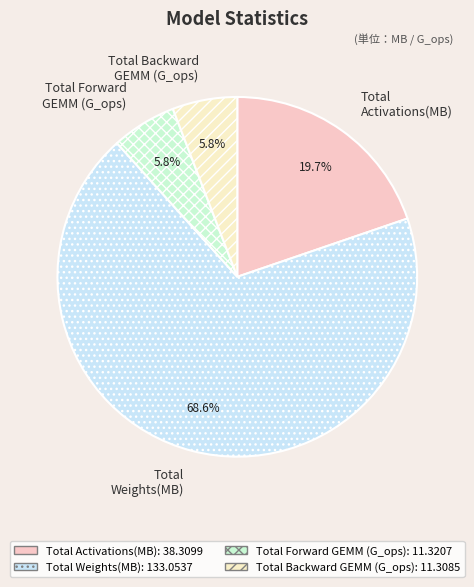

Do Total Forward GEMM (G_ops) and Total Weights(MB) together represent more than half of the pie?

Yes